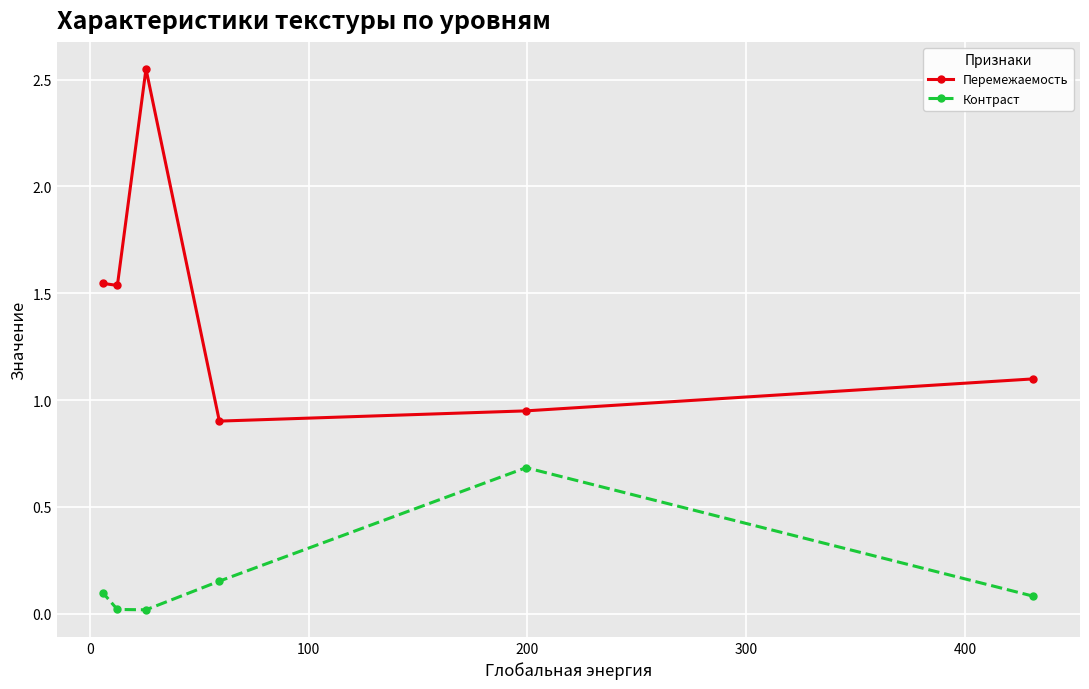

True or false: Контраст and Перемежаемость cross at least once.

False